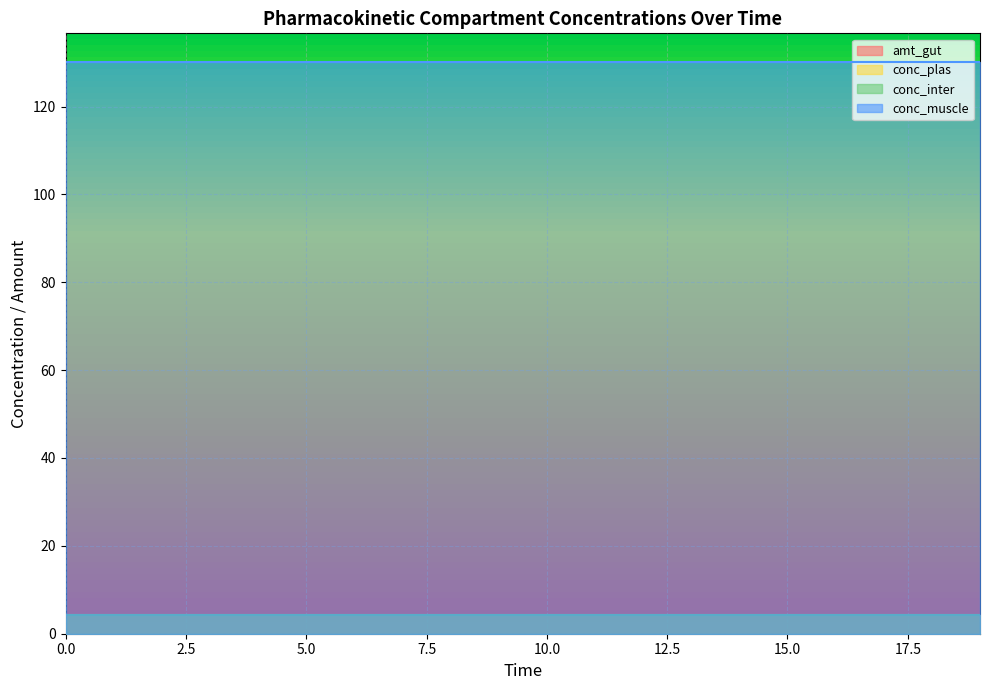

What is the minimum value for conc_muscle?

130.2